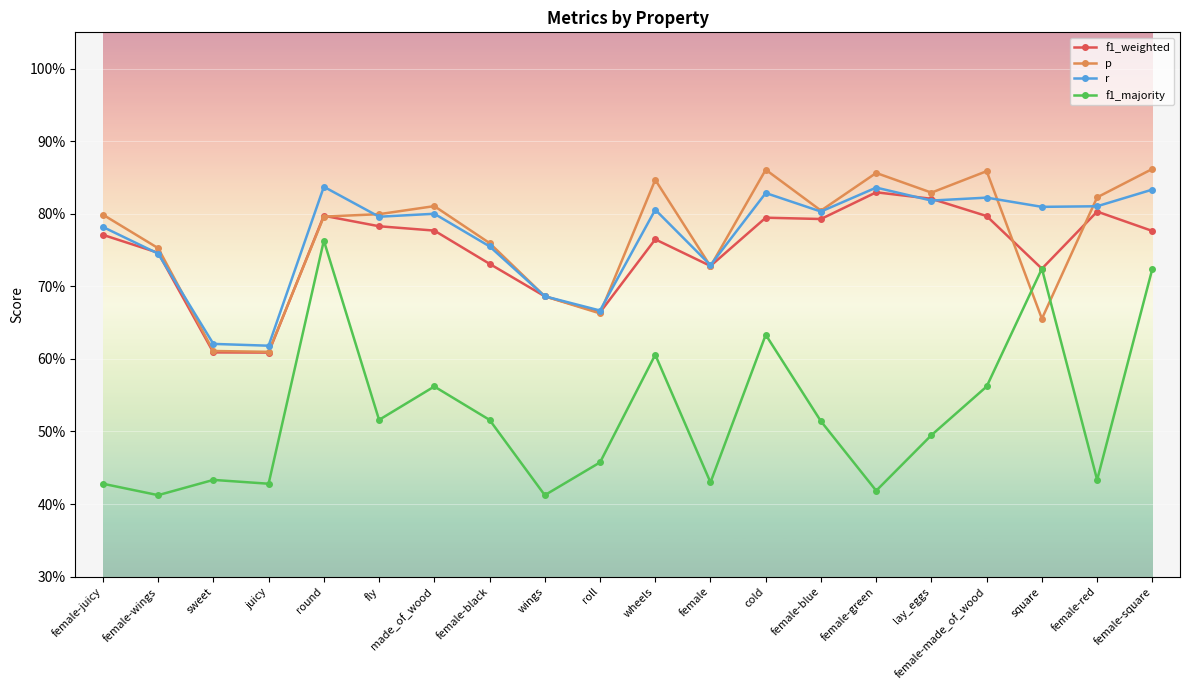

What is the label of the 1st point from the right?

female-square